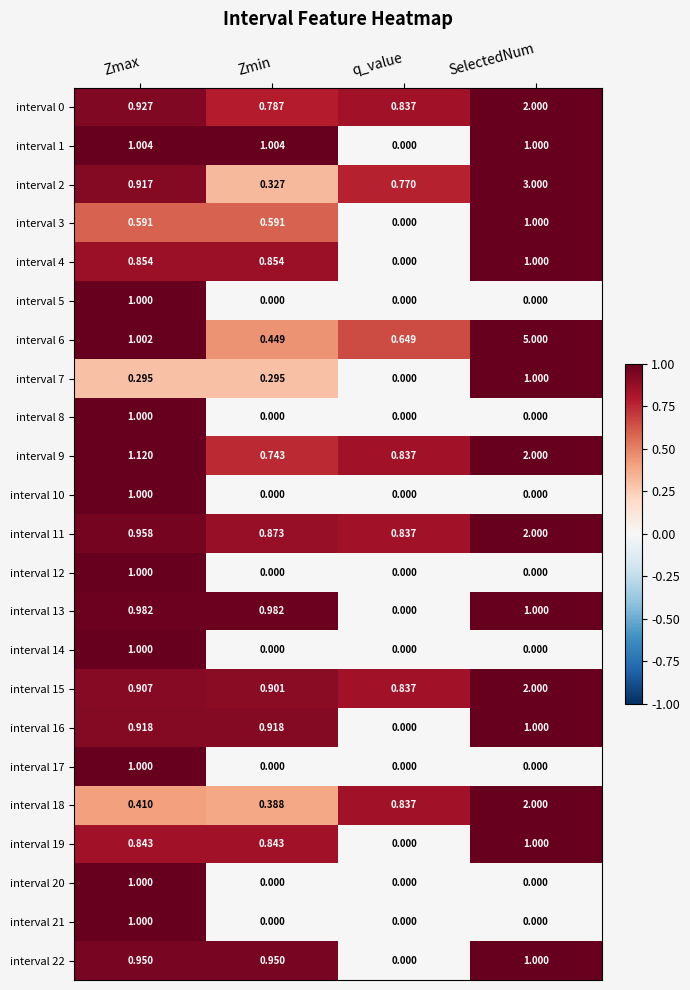

Count the number of data series in this chart.

23